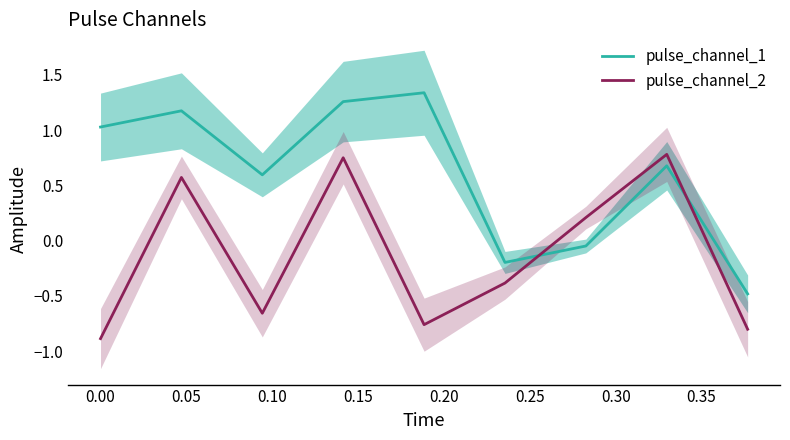

What is the difference between the maximum and minimum values in the pulse_channel_2 series?

1.7